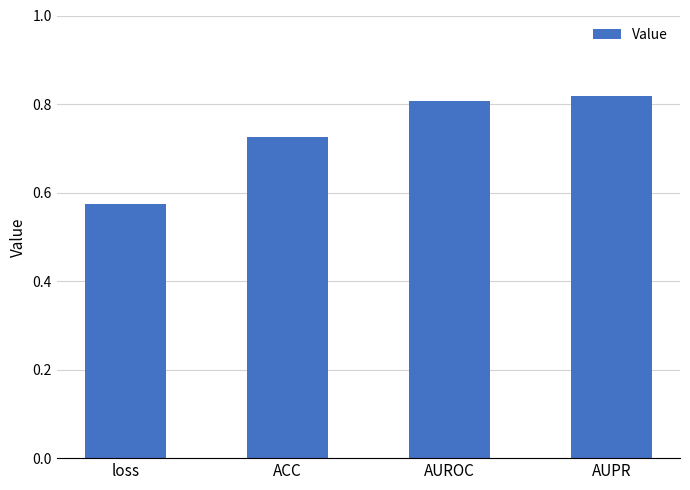

True or false: the data shows 0.8 at AUROC.

True